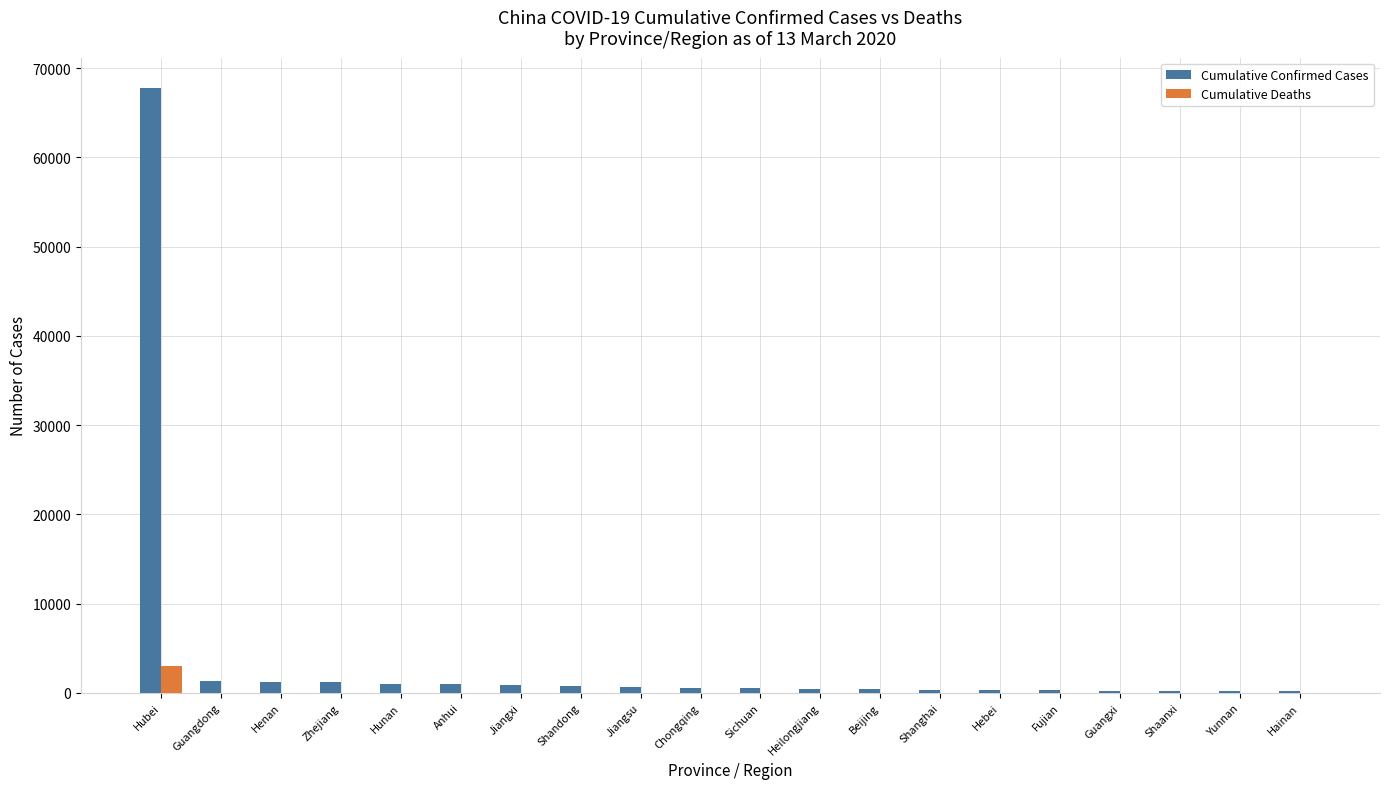

Which category has the highest value in the Cumulative Deaths series?

Hubei